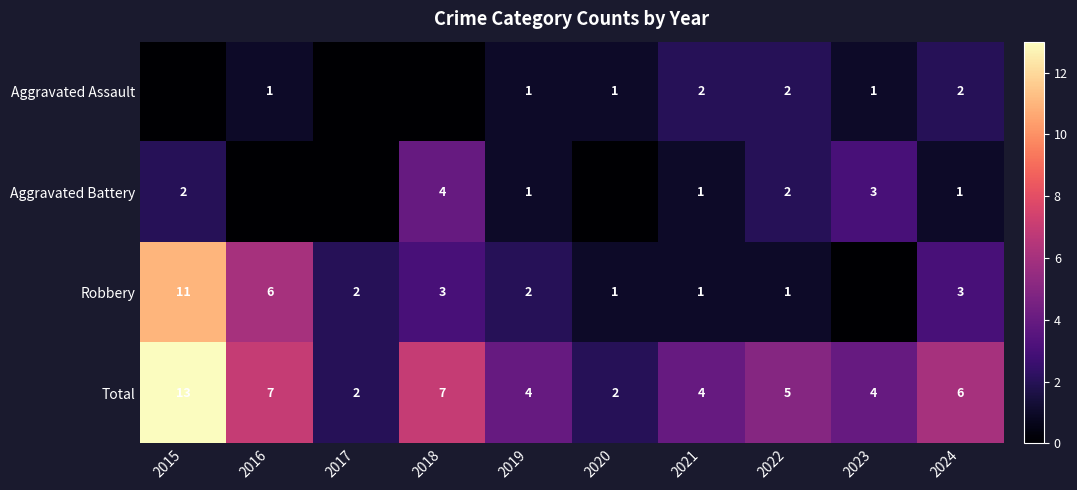

Is the value of Robbery at 2022 greater than the value of Aggravated Assault at 2022?

No